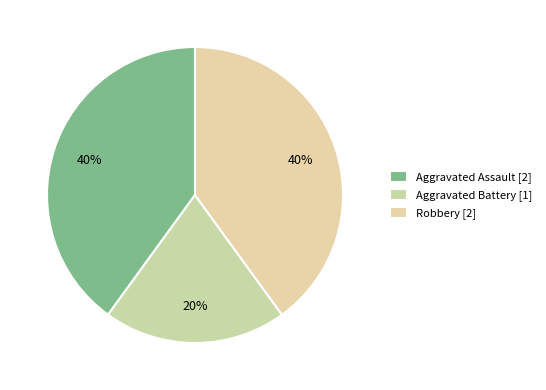

The Robbery slice represents 25% of the pie. True or false?

False